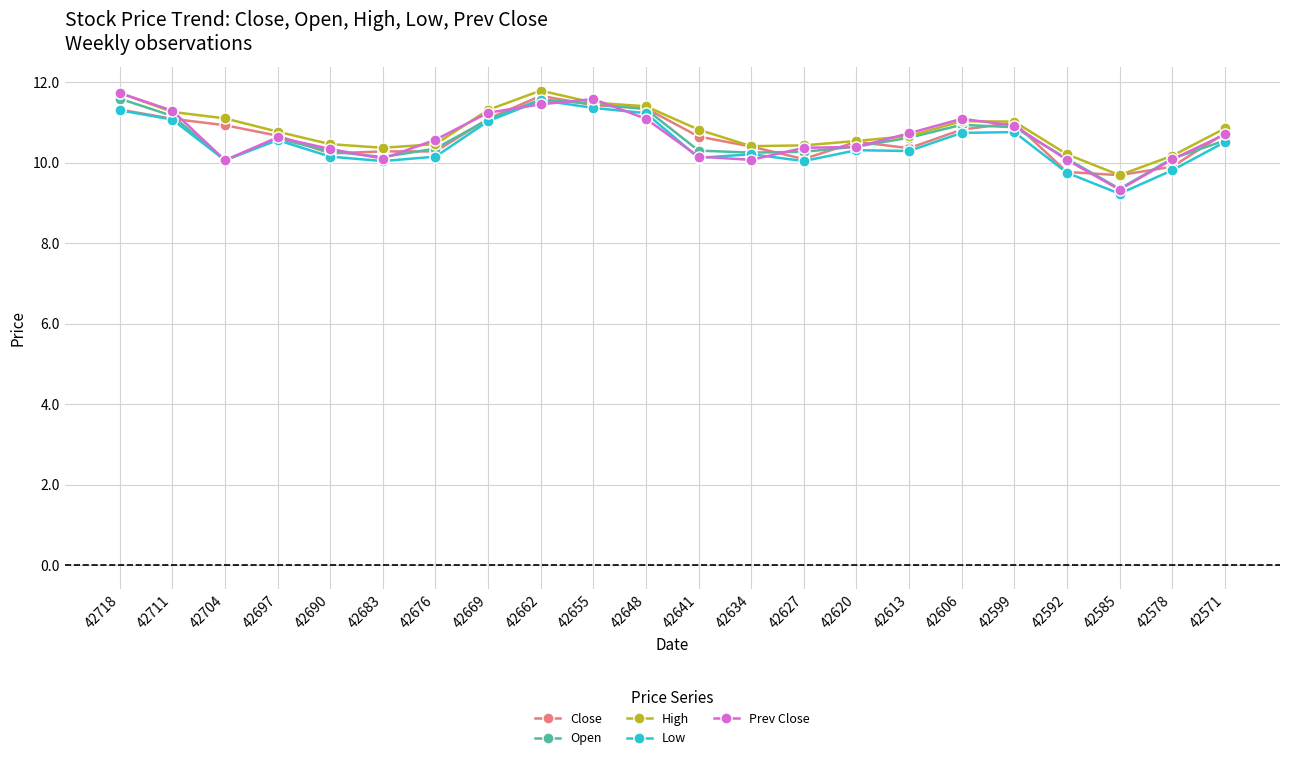

What is the value of the High point at the 3rd from the left?

11.1